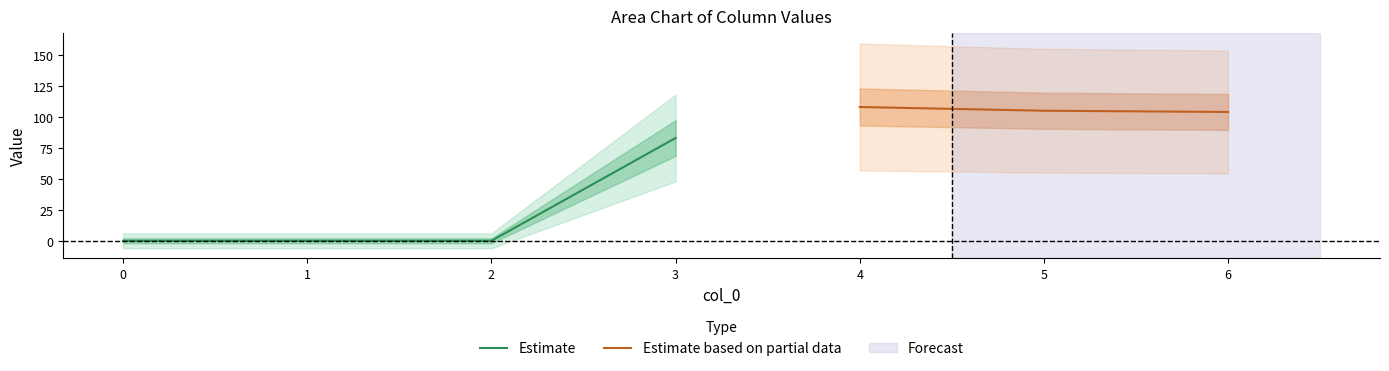

True or false: Estimate has more than 2 interior local peaks.

False